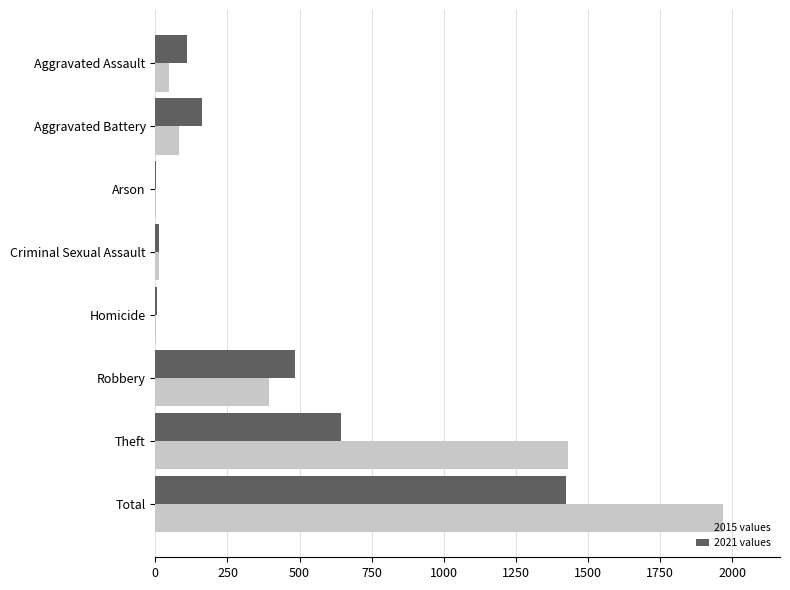

What is the greatest value displayed?

1968